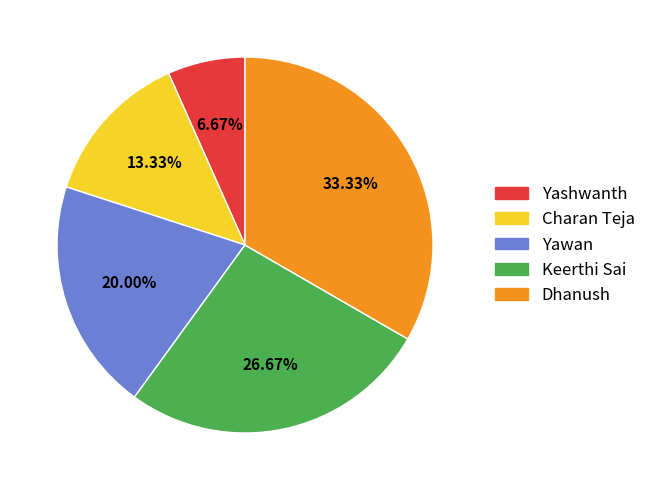

Rank the categories by value from highest to lowest.

Dhanush, Keerthi Sai, Yawan, Charan Teja, Yashwanth